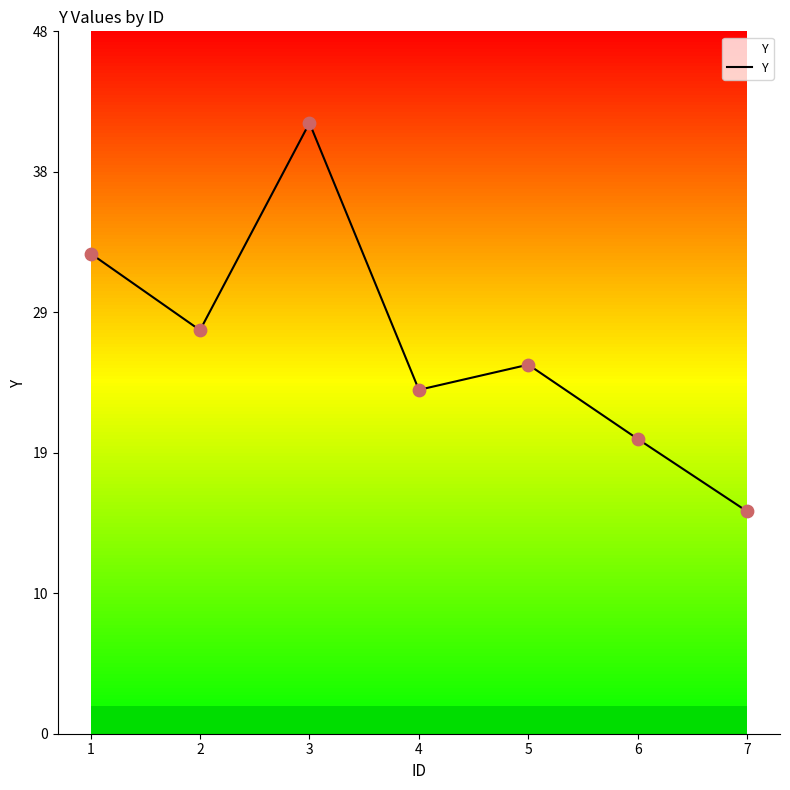

What is the ratio of the value at 2 to the value at 6?

1.4